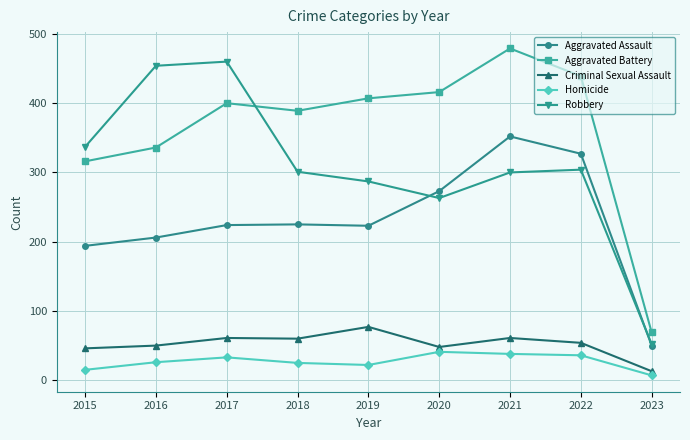

What is the approximate value of Aggravated Battery at 2016, to the nearest 5?

335